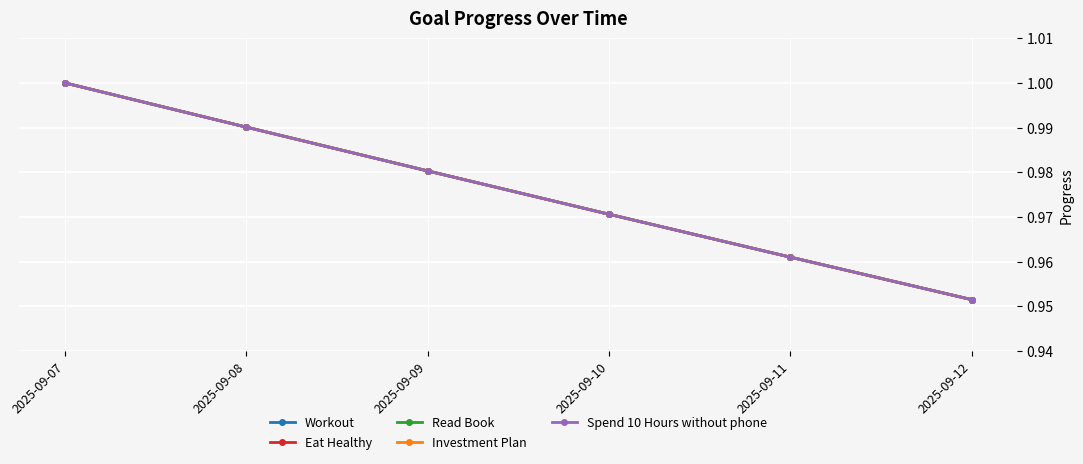

Is the value of Workout at 2025-09-10 greater than the value of Read Book at 2025-09-10?

No